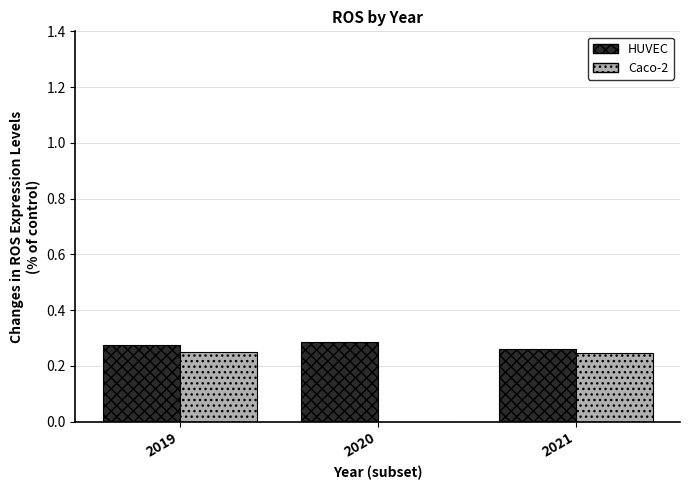

How many values in Caco-2 are above zero?

2